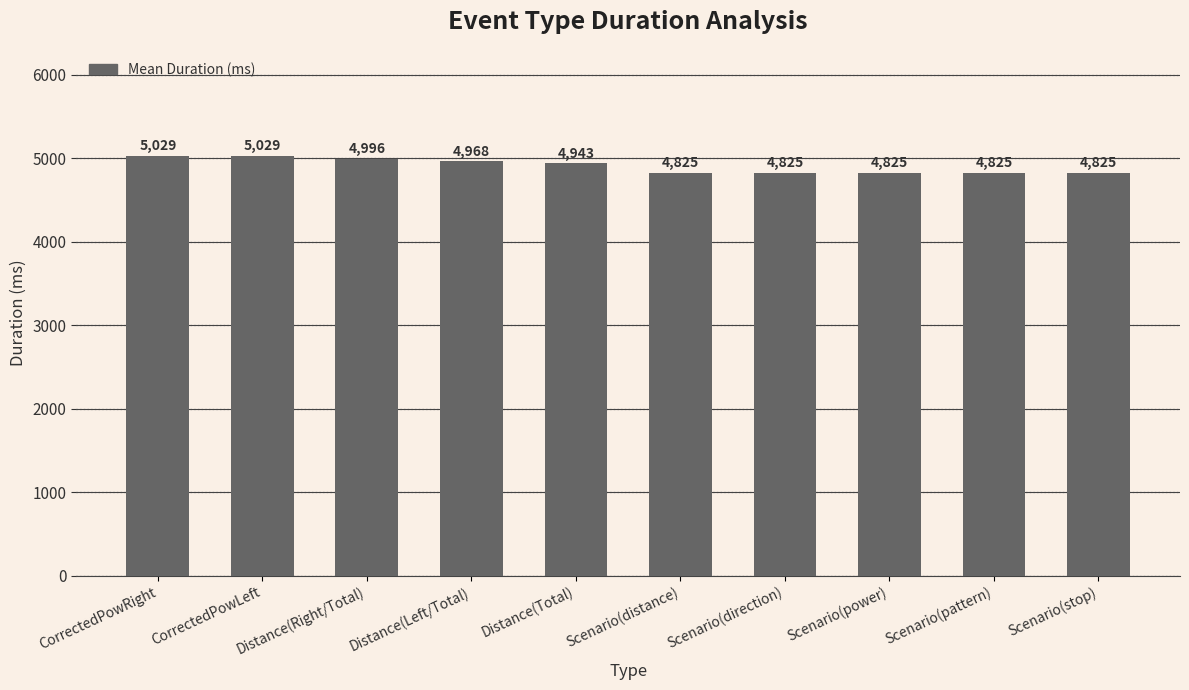

What is the maximum value shown in the chart?

5029